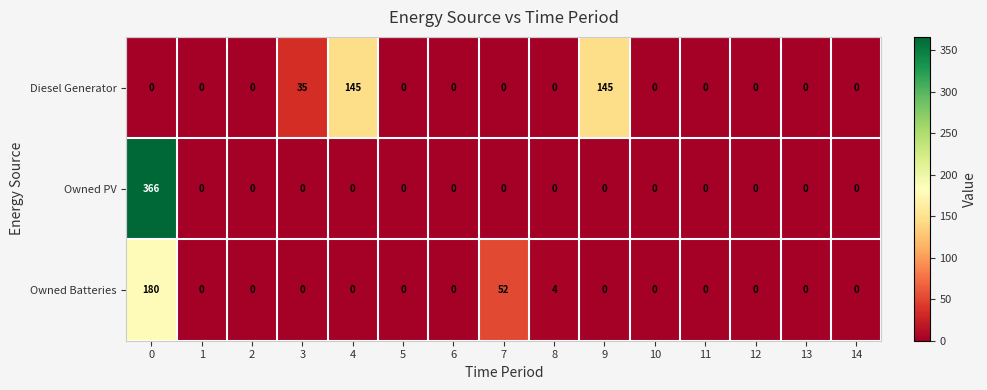

Which series has the largest total across all categories?

Owned PV